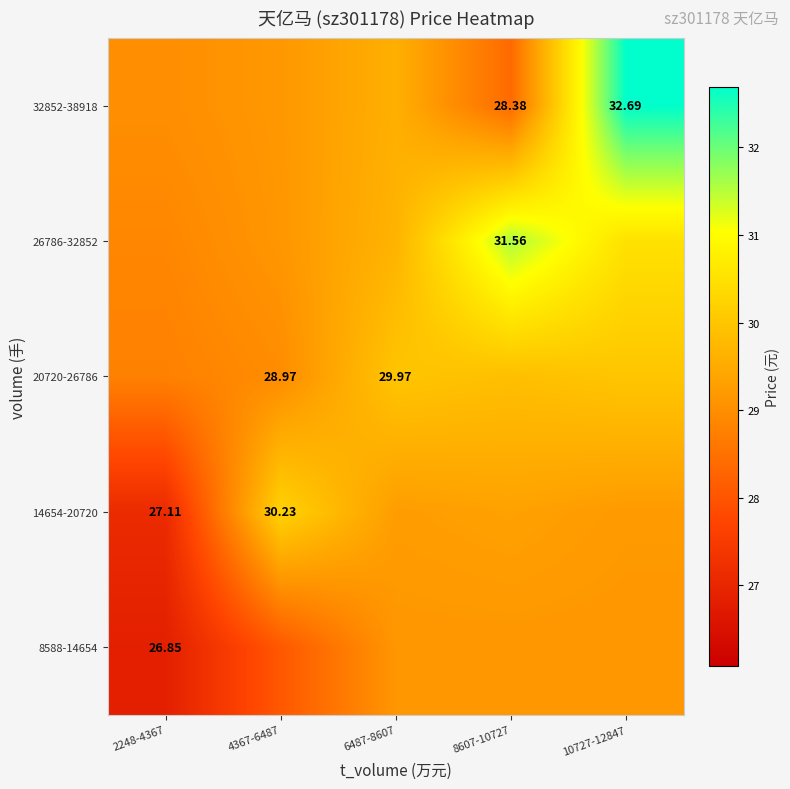

What is the total value across all series at 10727-12847?

151.5